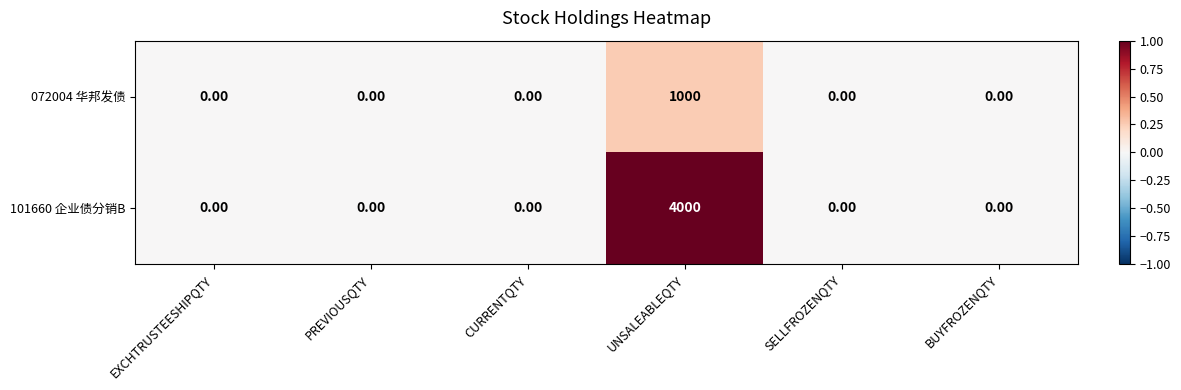

How many values in the 101660 企业债分销B series exceed 0?

1